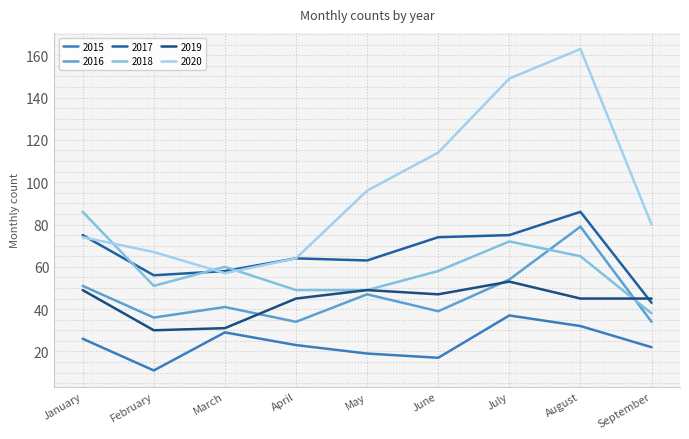

What is the average value of the 2015 series?

24